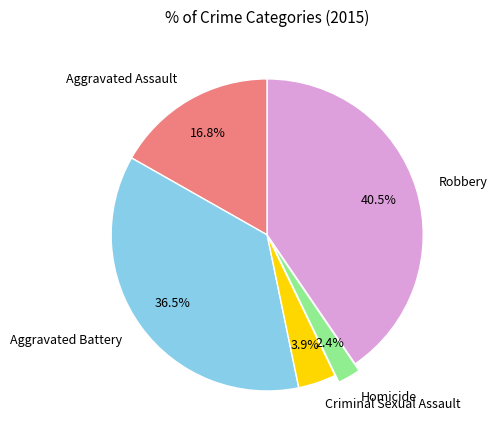

How many segments does this pie chart have?

5